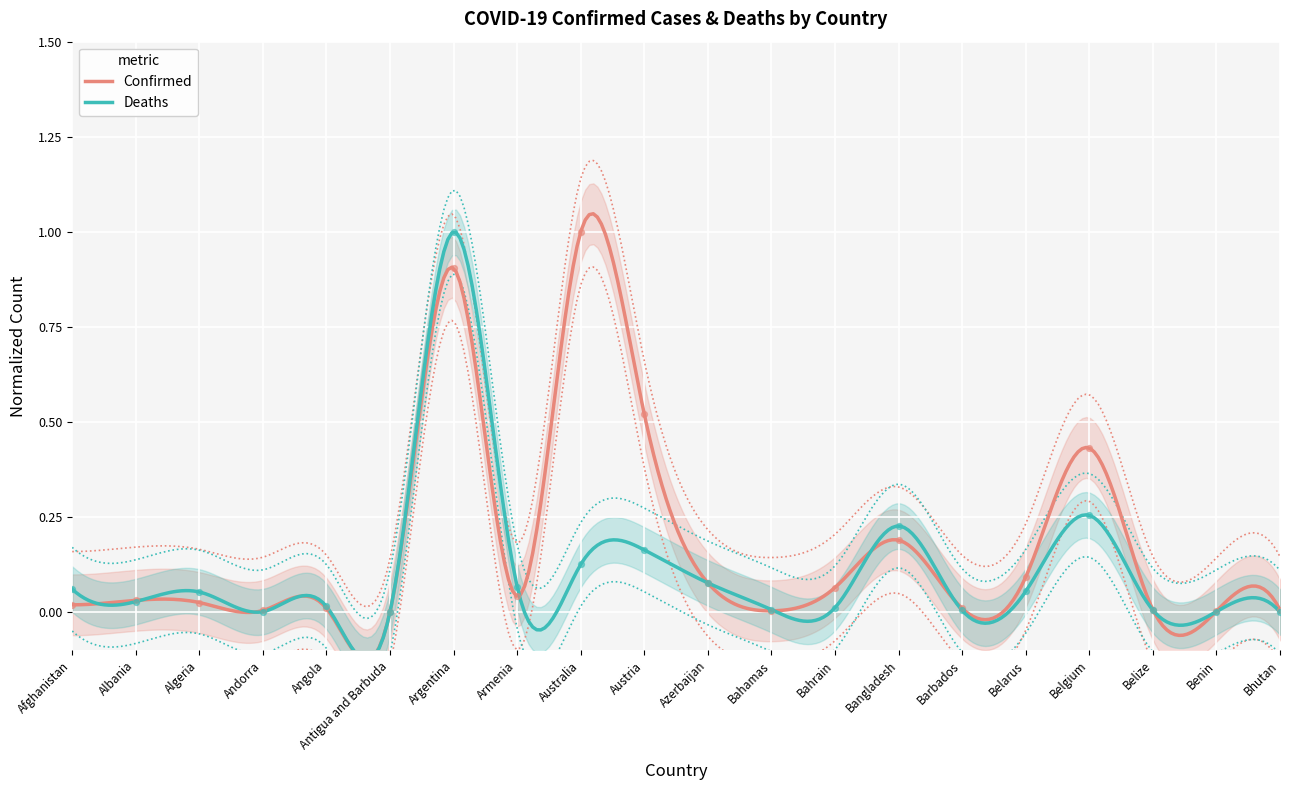

Is the value of Confirmed at Albania greater than the value of Deaths at Bahrain?

Yes